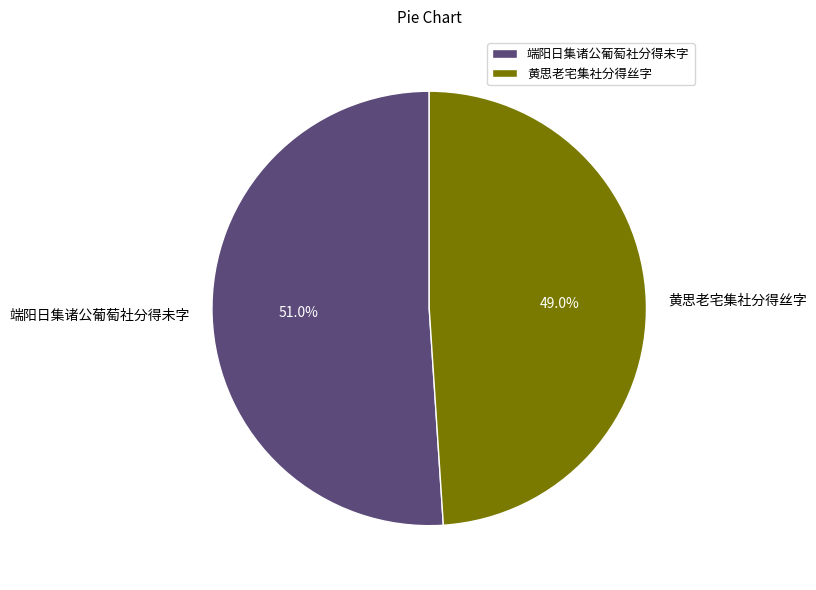

How many segments does this pie chart have?

2